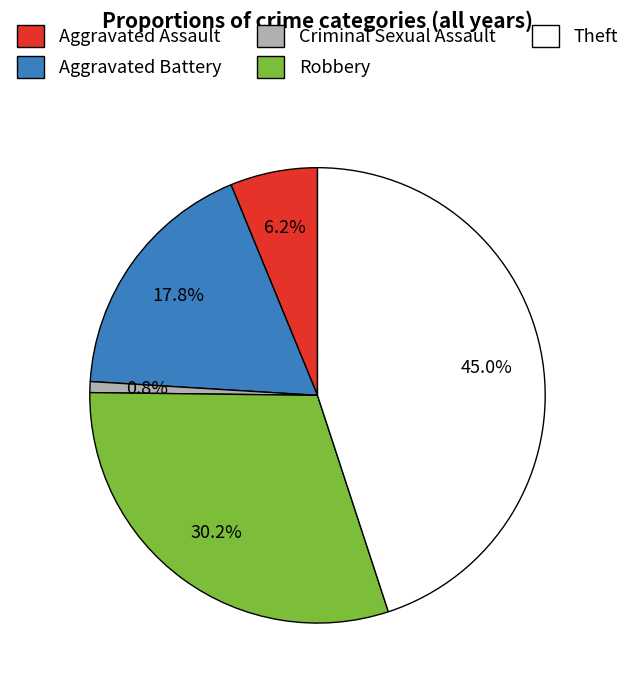

Between Aggravated Assault and Robbery, which is larger?

Robbery